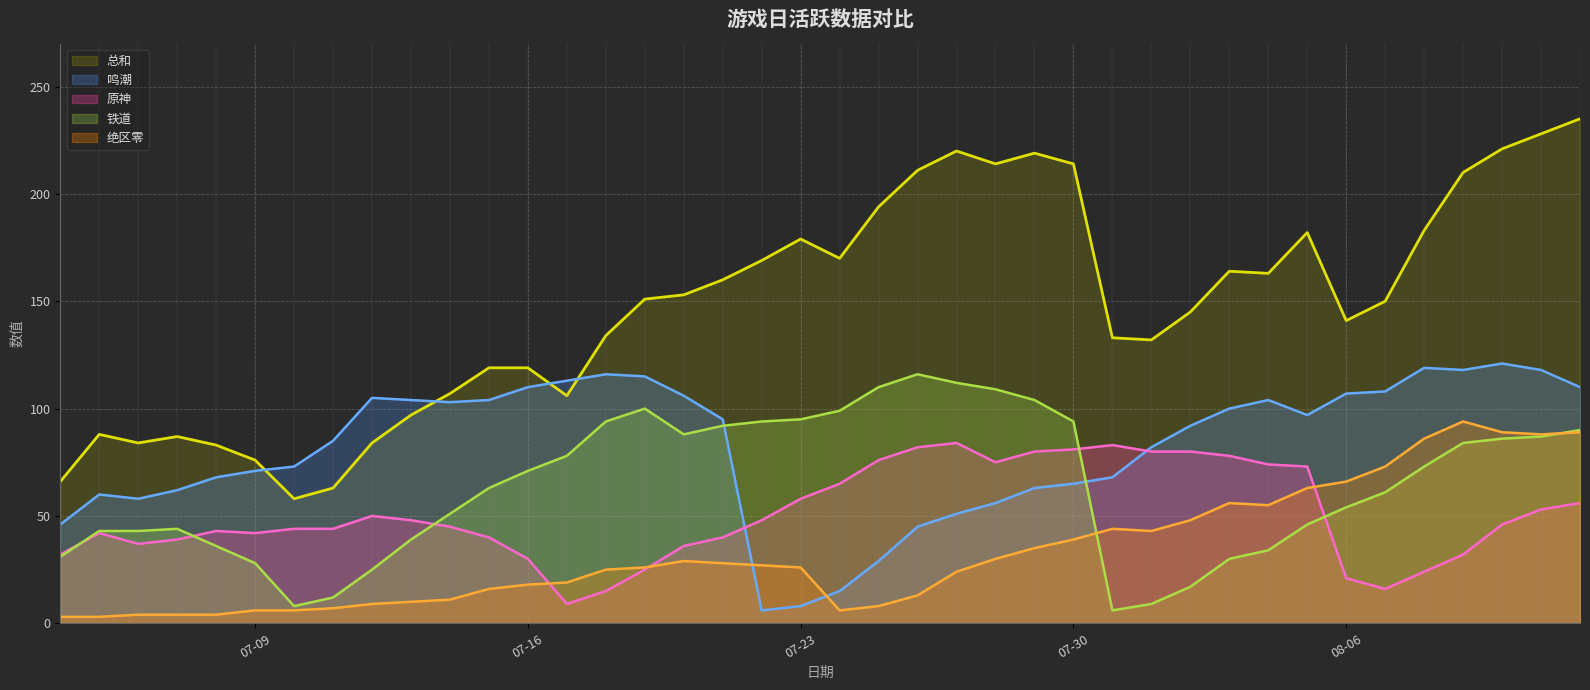

What is the difference between the maximum and minimum values in the 铁道 series?

110